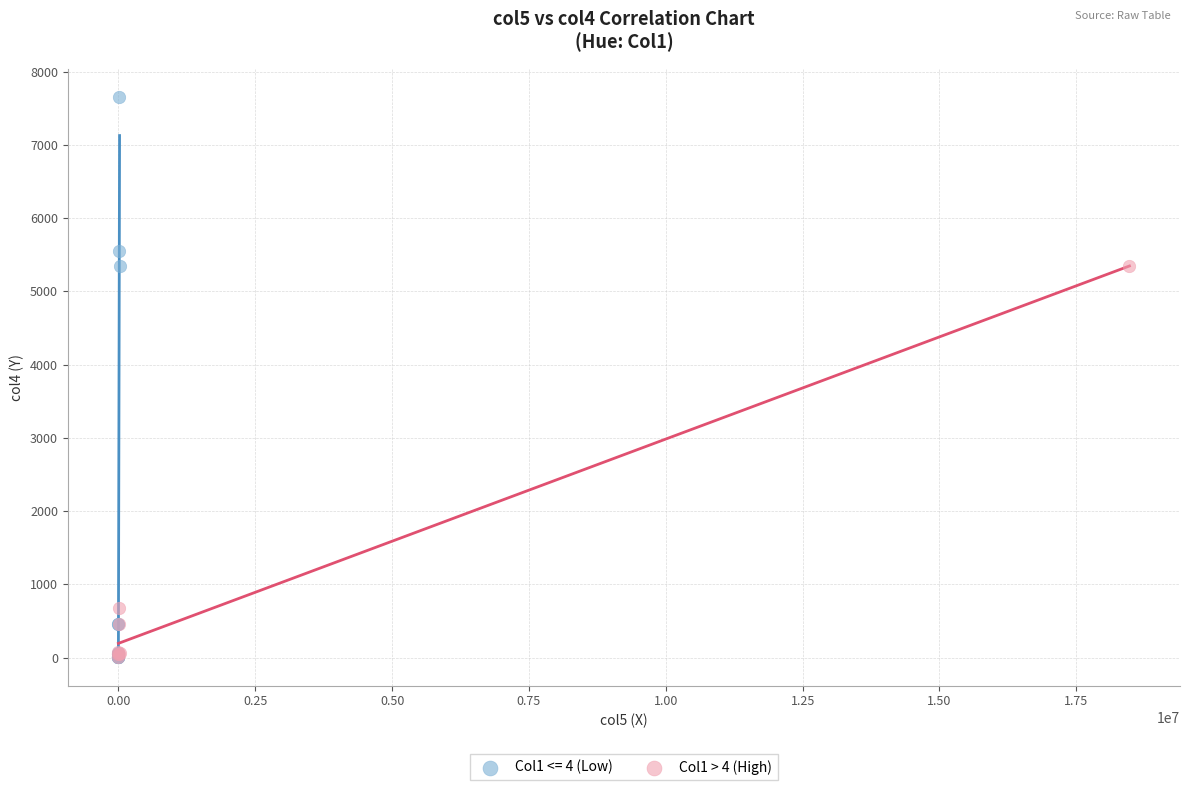

Which series has the largest Y range (max minus min)?

Col1 <= 4 (Low)